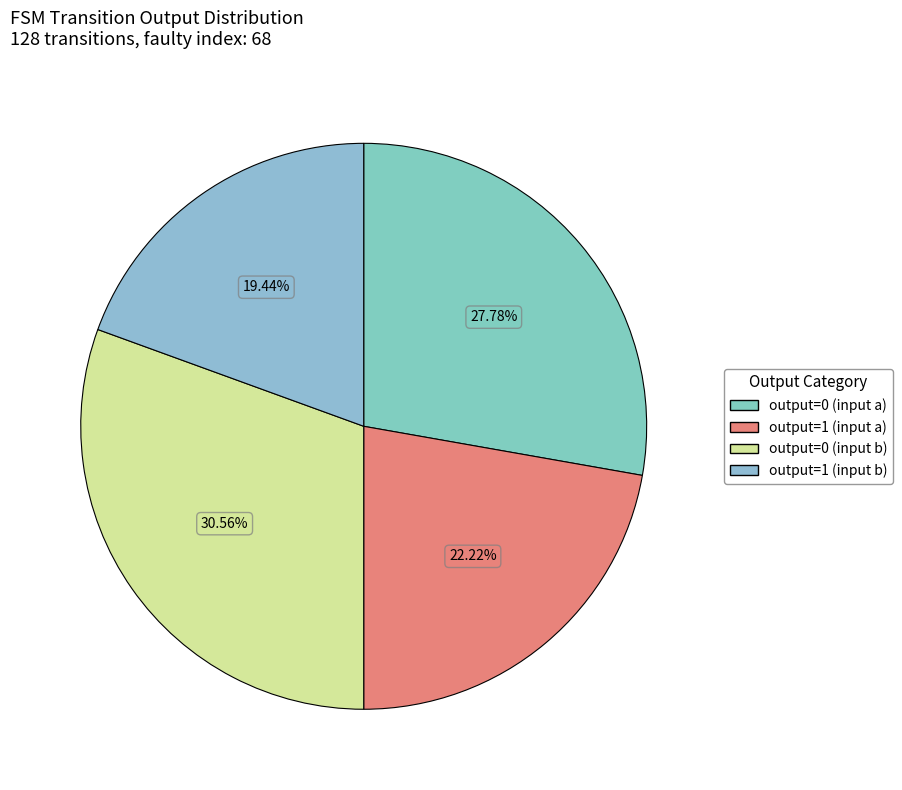

To the nearest percent, what is the difference between the largest and smallest slice percentages?

11%